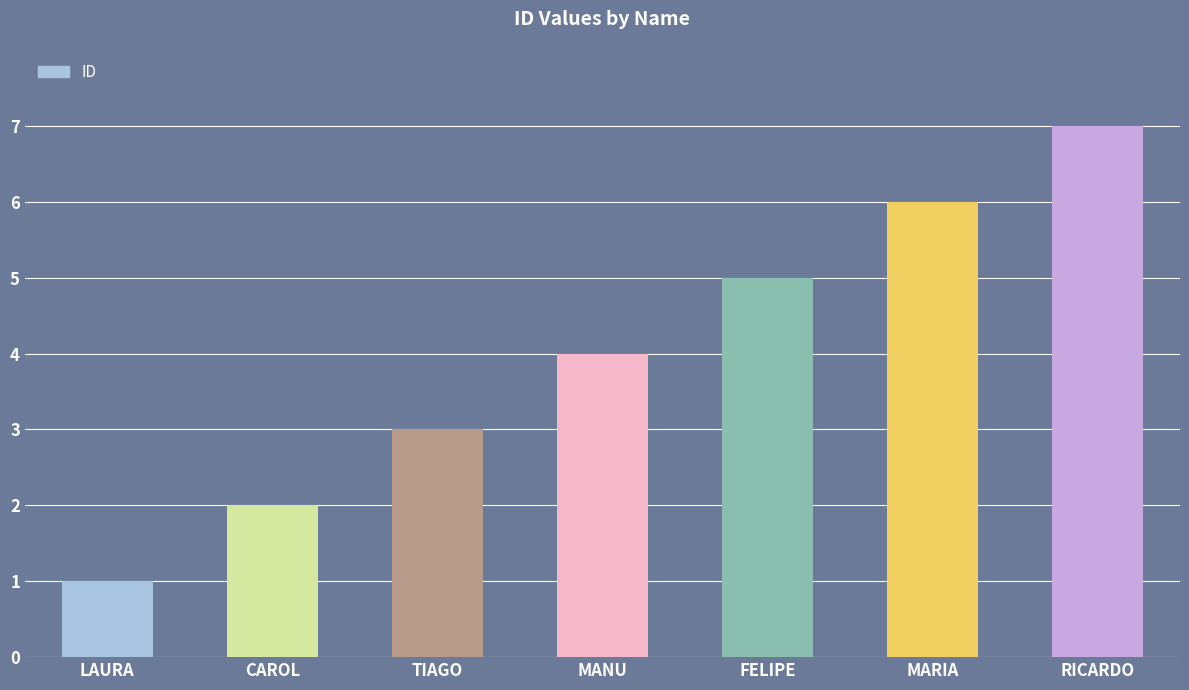

What is the value of the 1st bar from the left?

1